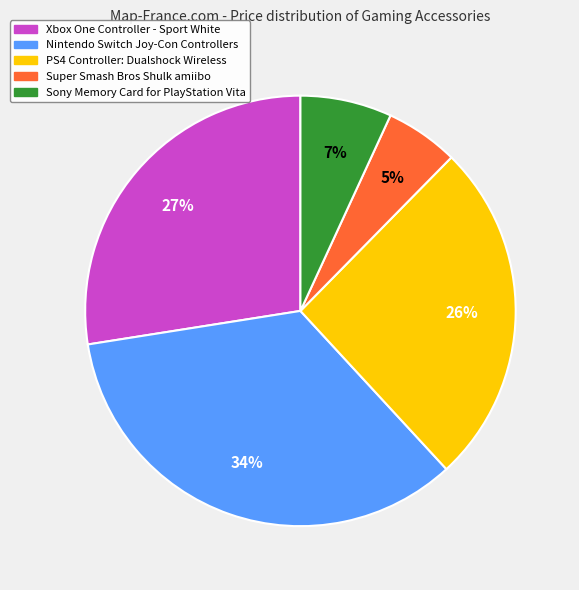

What is the ratio of the value at Sony Memory Card for PlayStation Vita to the value at Nintendo Switch Joy-Con Controllers?

0.2